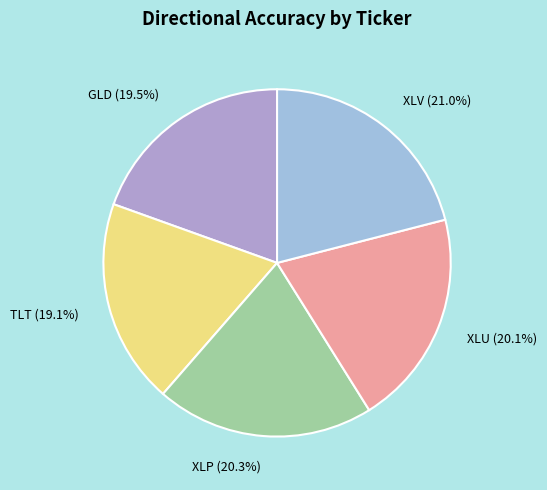

What is the largest slice in the pie chart?

XLV